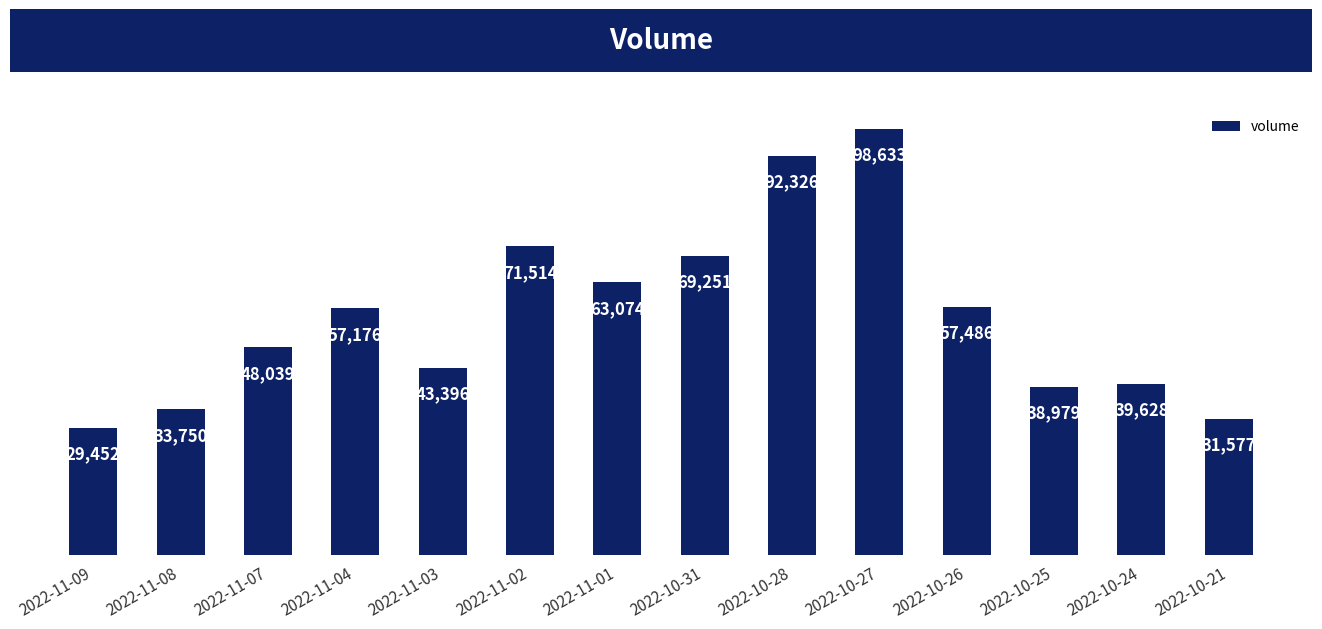

What is the greatest value displayed?

98633